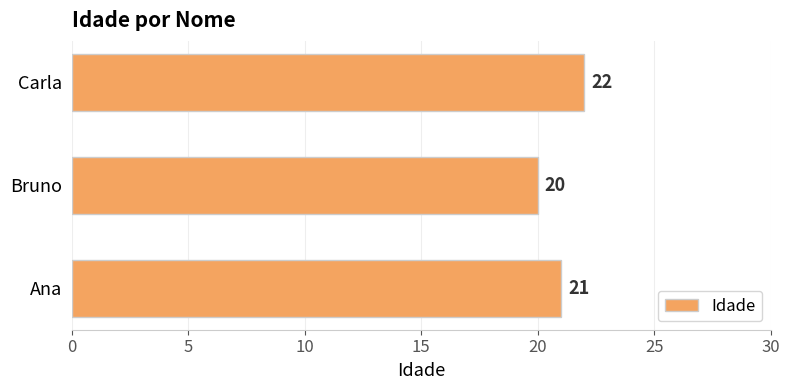

List the labels in order of value, largest first.

Carla, Ana, Bruno